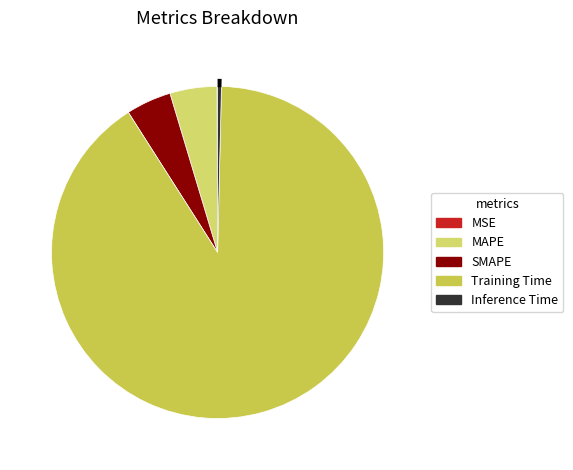

Which slice is the smallest?

MSE